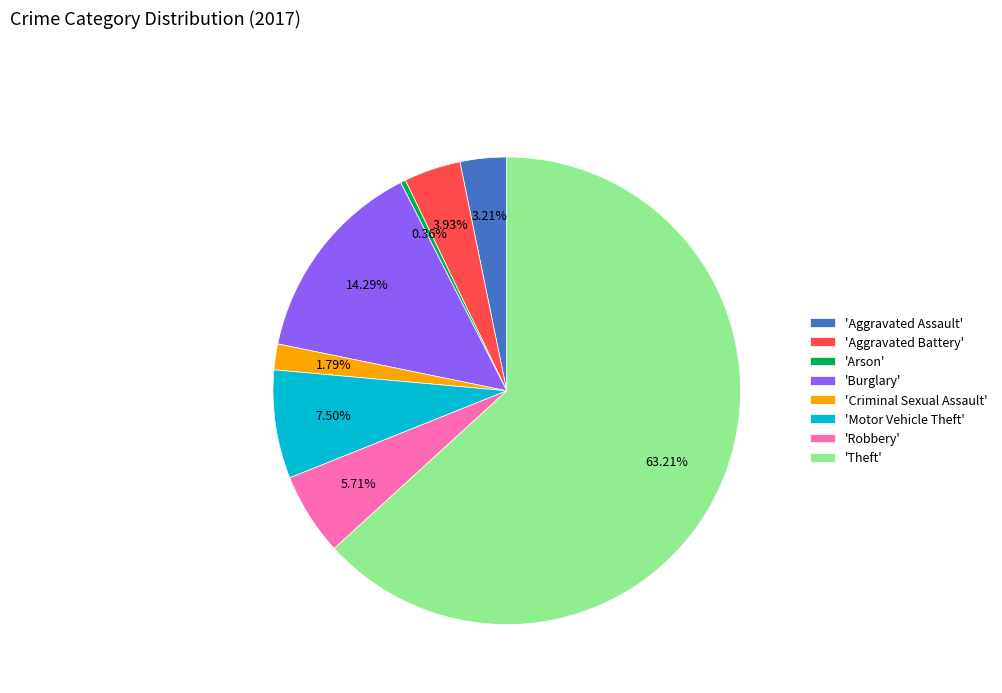

What is the ratio of the value at 'Burglary' to the value at 'Aggravated Battery'?

3.6